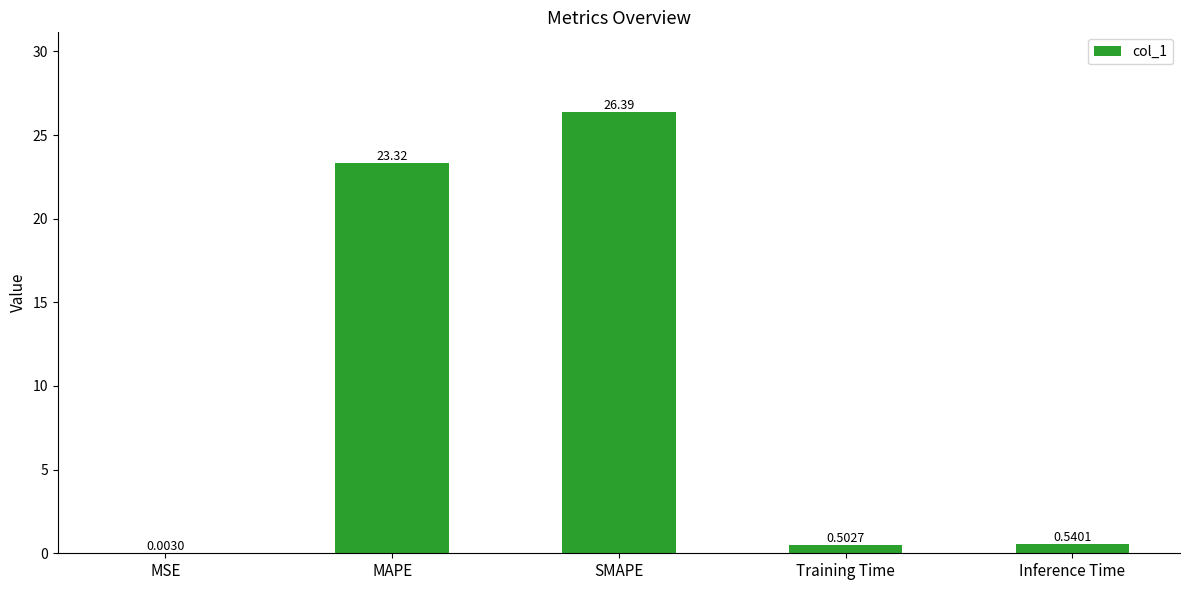

Between MSE and MAPE, which is larger?

MAPE